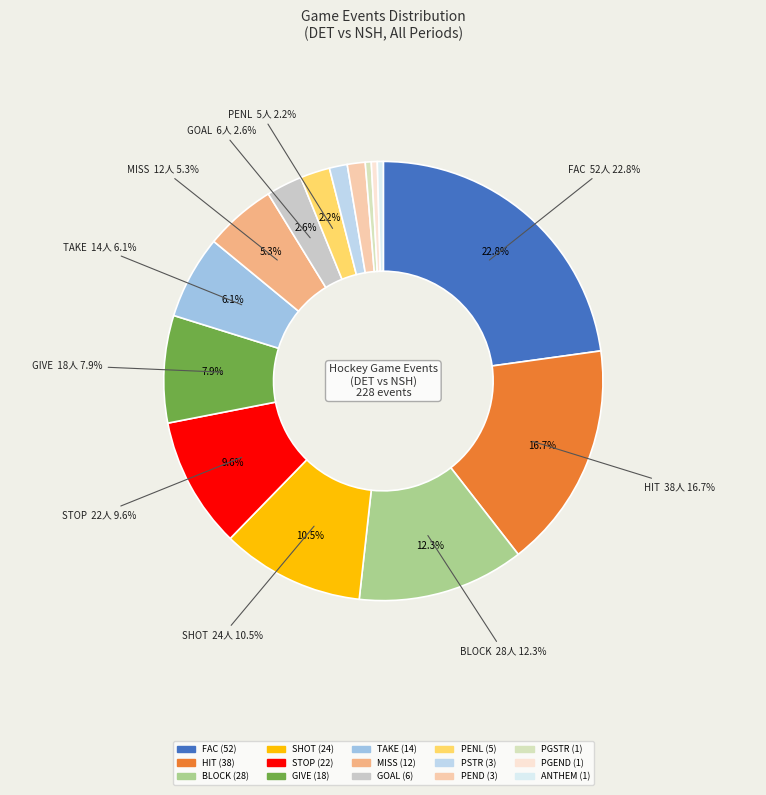

How many slices are in this pie chart?

15